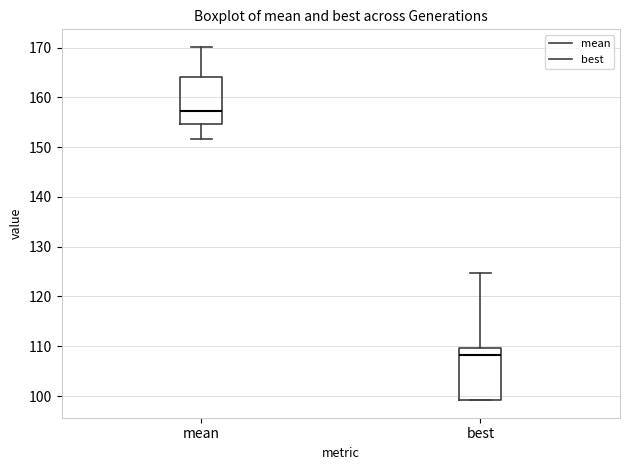

Reading left to right, transcribe this box plot: for each box, give where its median line is, the range the box spans, and where its two whiskers end, as read against the y-axis. The values are not printed on the chart, so give them approximately, as read against the axis.

mean: median 157, box 155 to 164, whiskers 152 to 170
best: median 108, box 99 to 110, whiskers 99 to 125